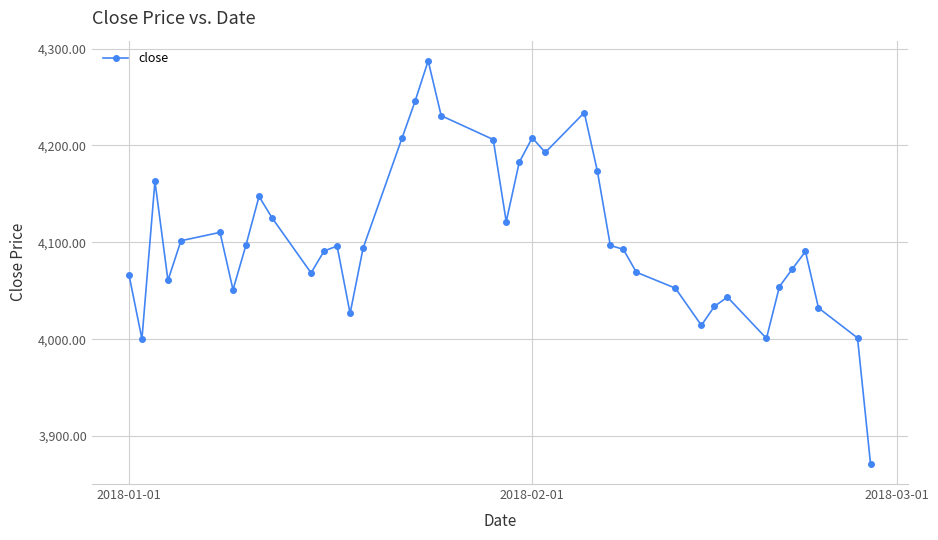

What is the average value?

4102.9